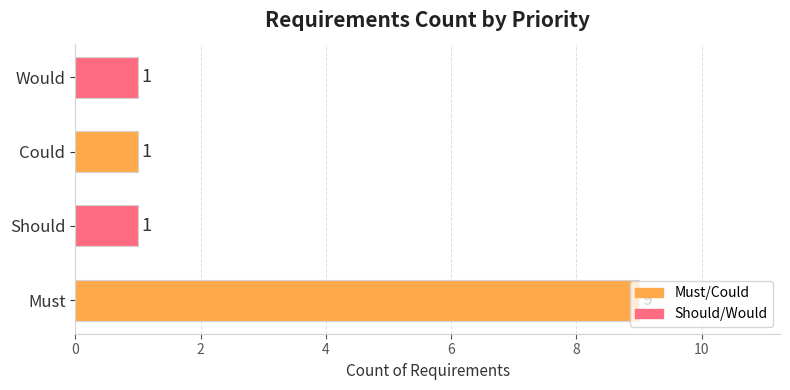

What is the change in value from Must to Would?

-8